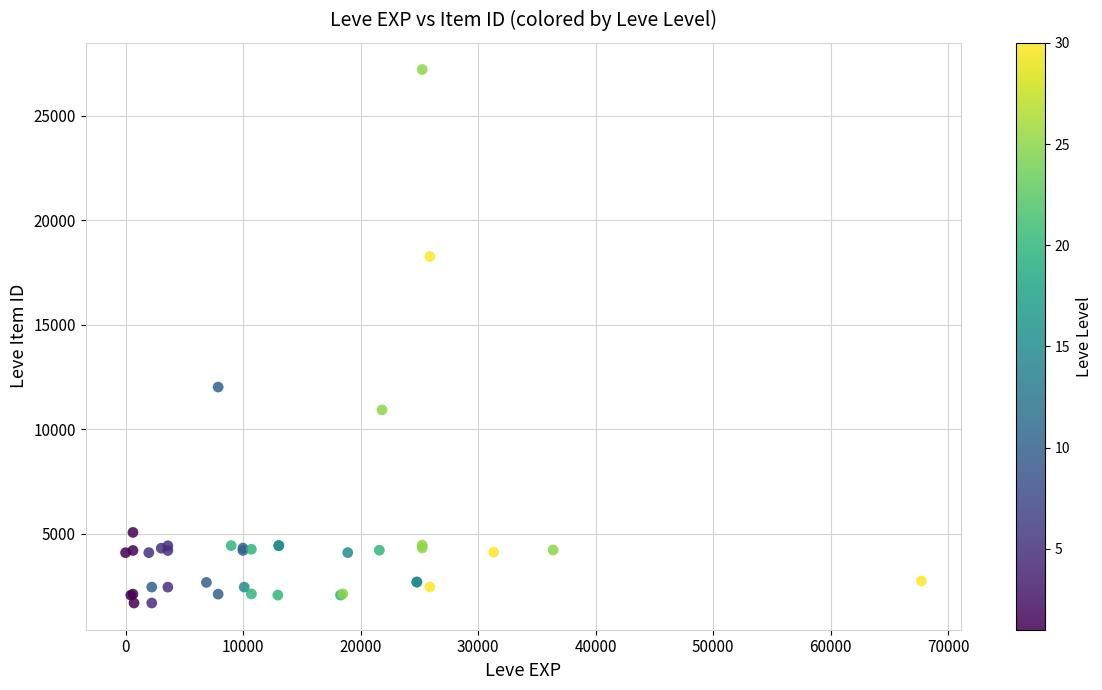

What Y value in the scatter plot is closest to 14448?

12018